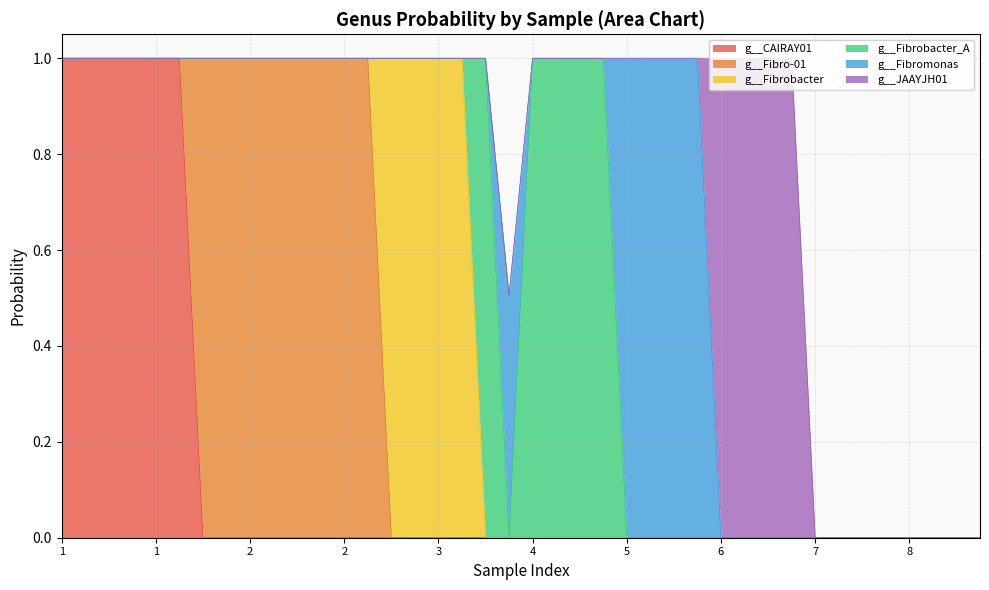

How many lines are shown in the chart?

6